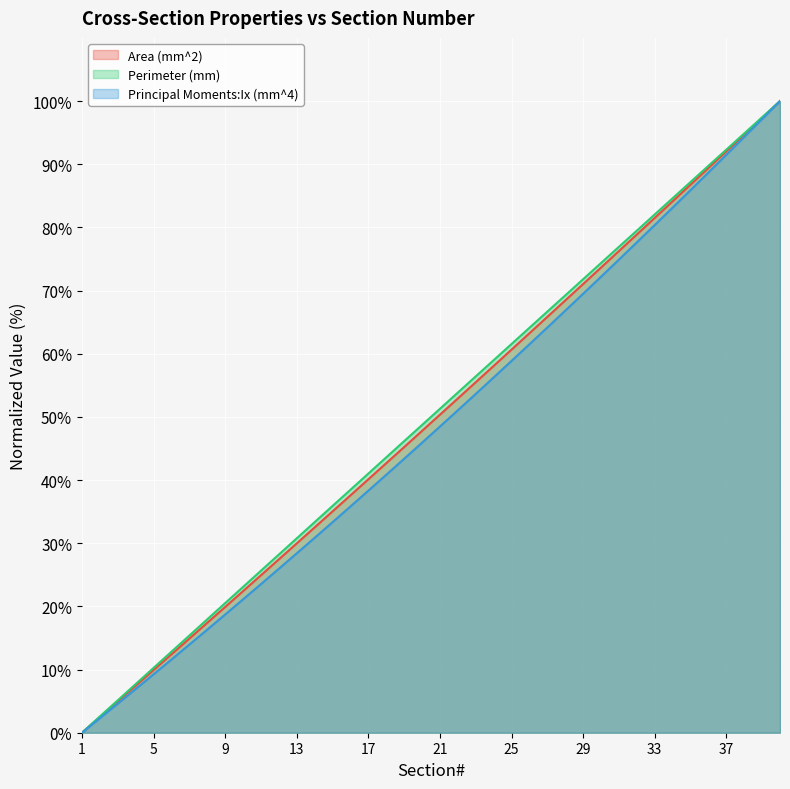

What is the difference between the highest and lowest values at 16?

2.6